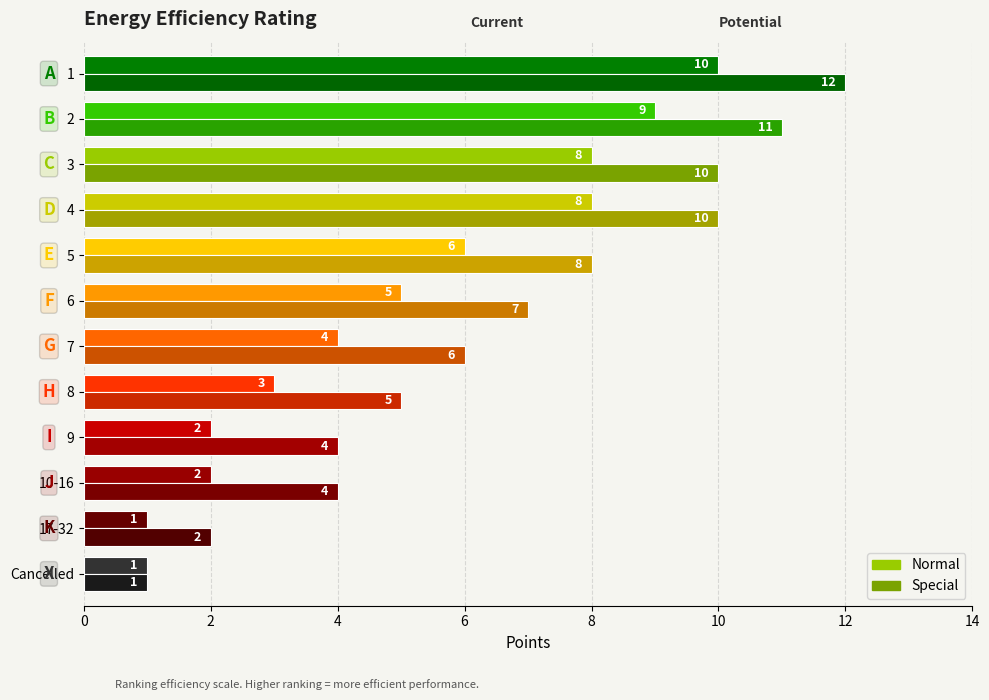

What is the value of the Special bar at the 5th from the left?

8